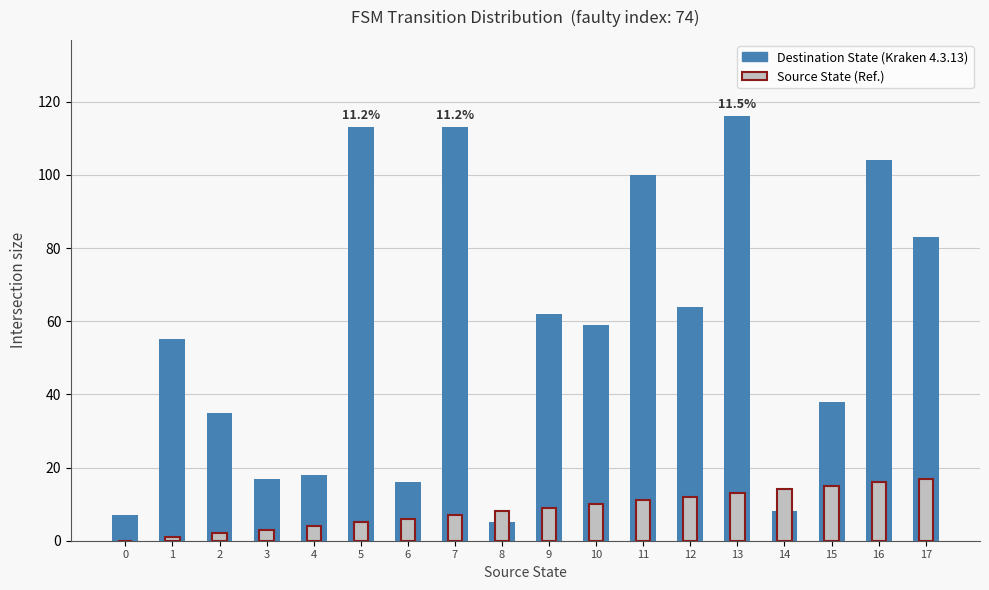

Is the value of Source State at 6 greater than the value of Destination State at 14?

No